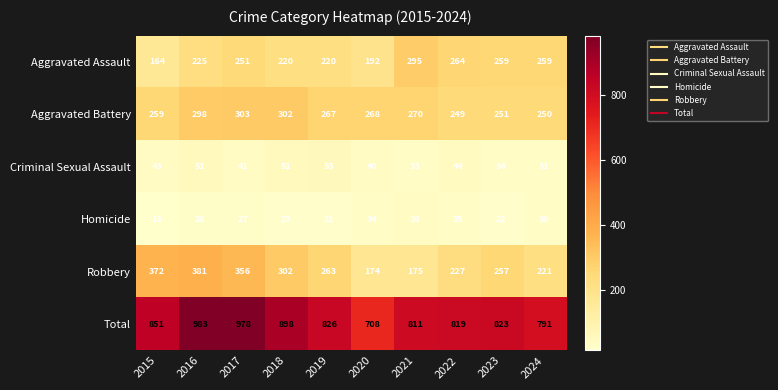

What is the lowest value of the Homicide series?

13